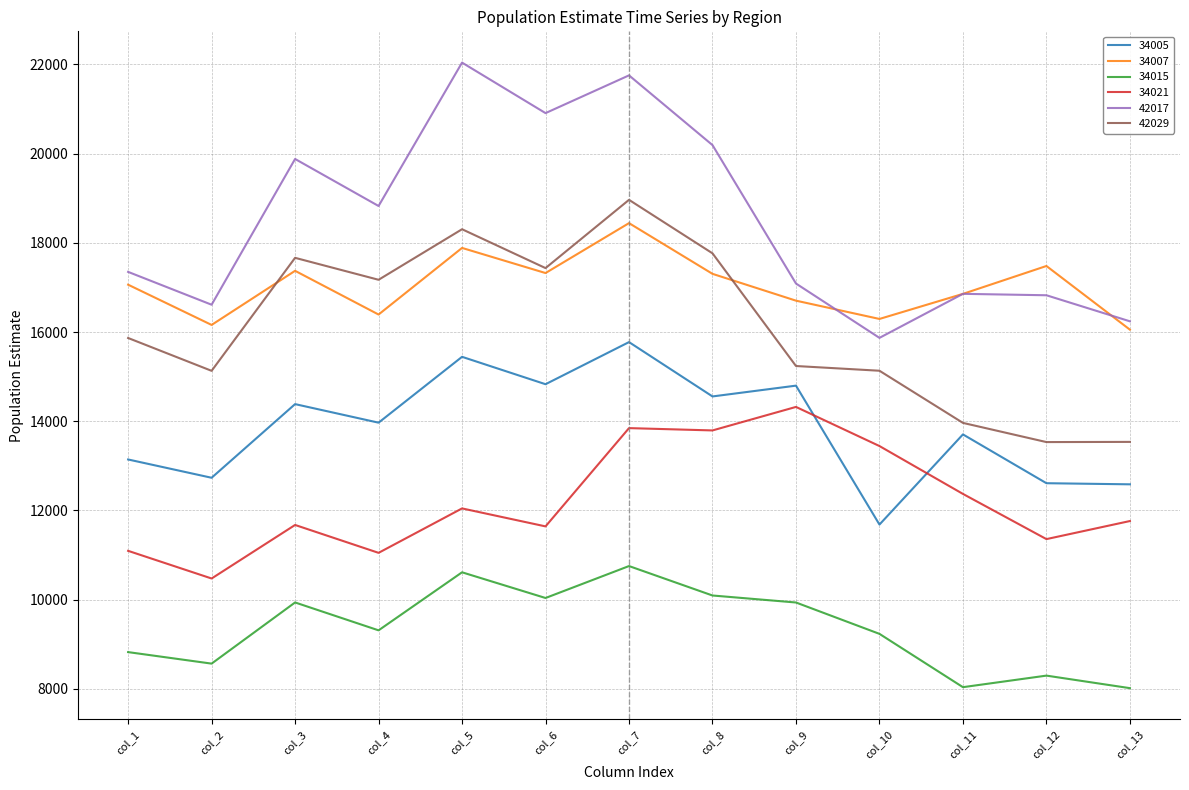

How many lines are shown in the chart?

6